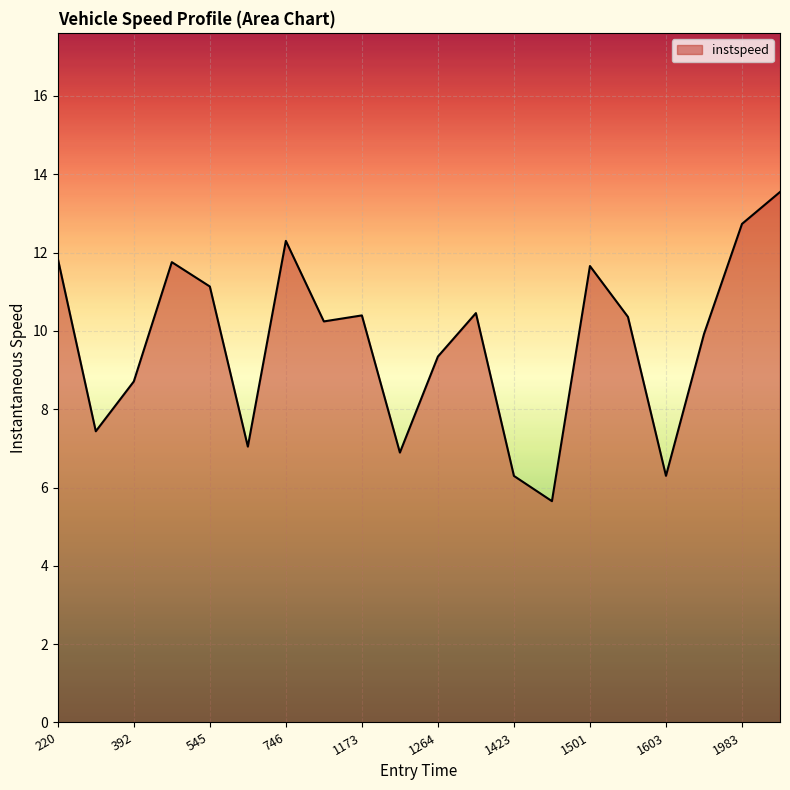

What is the minimum value shown in the chart?

5.7